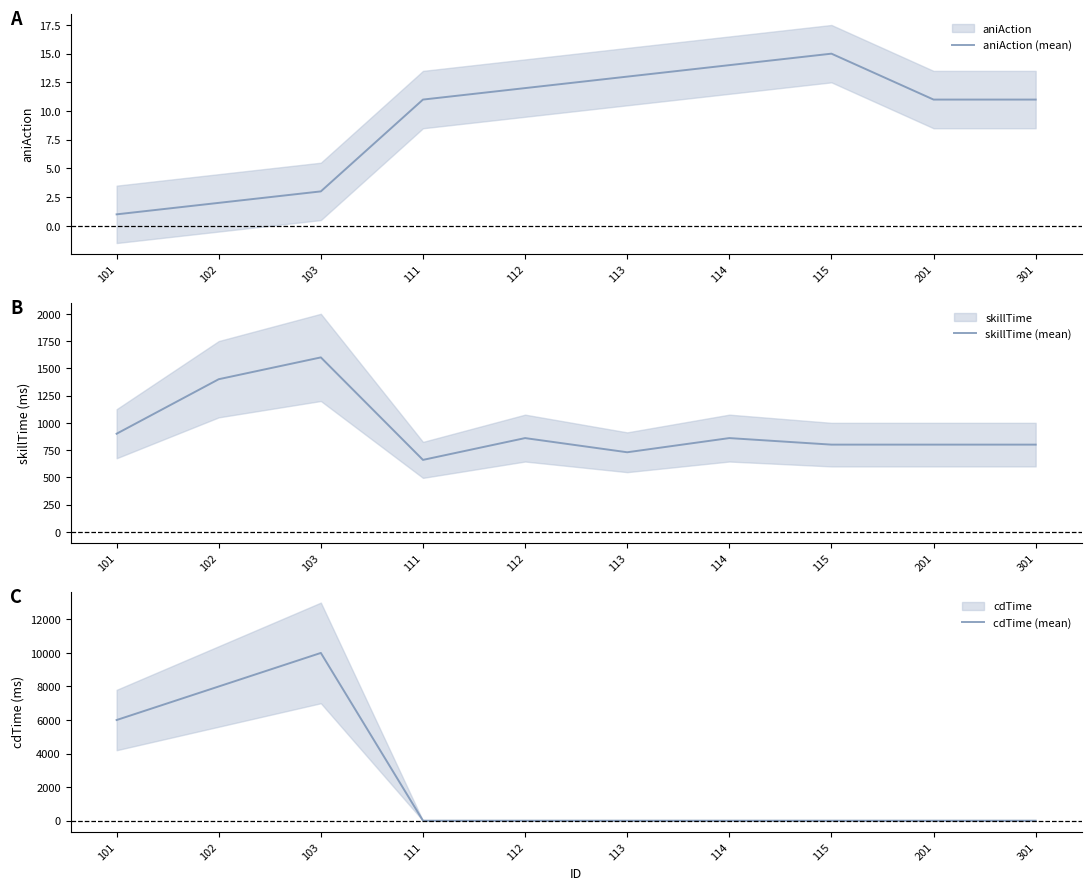

What is the difference between the maximum and second lowest values in the skillTime (mean) series?

870